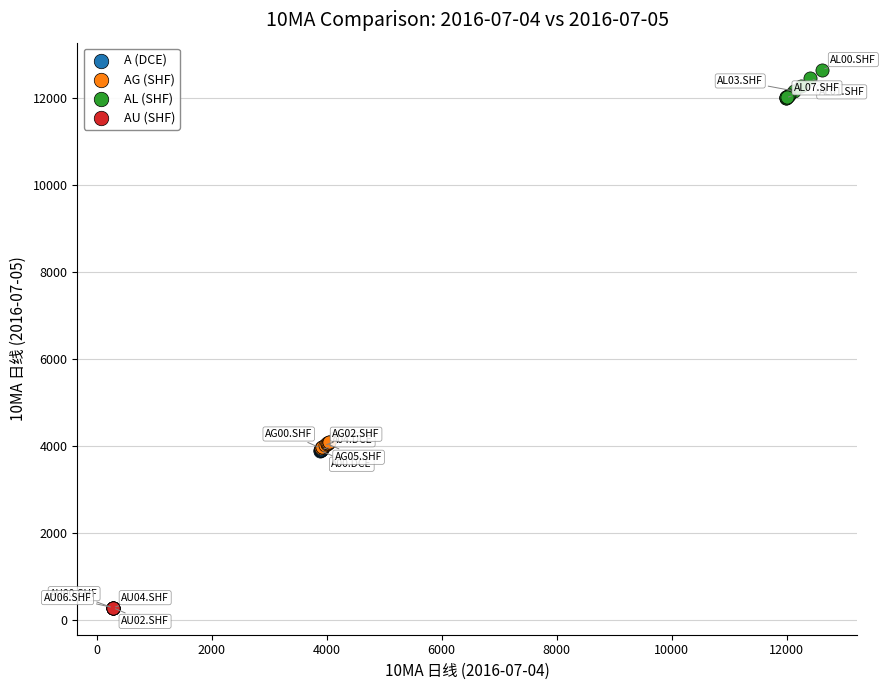

Which series reaches the minimum Y coordinate?

AU (SHF)